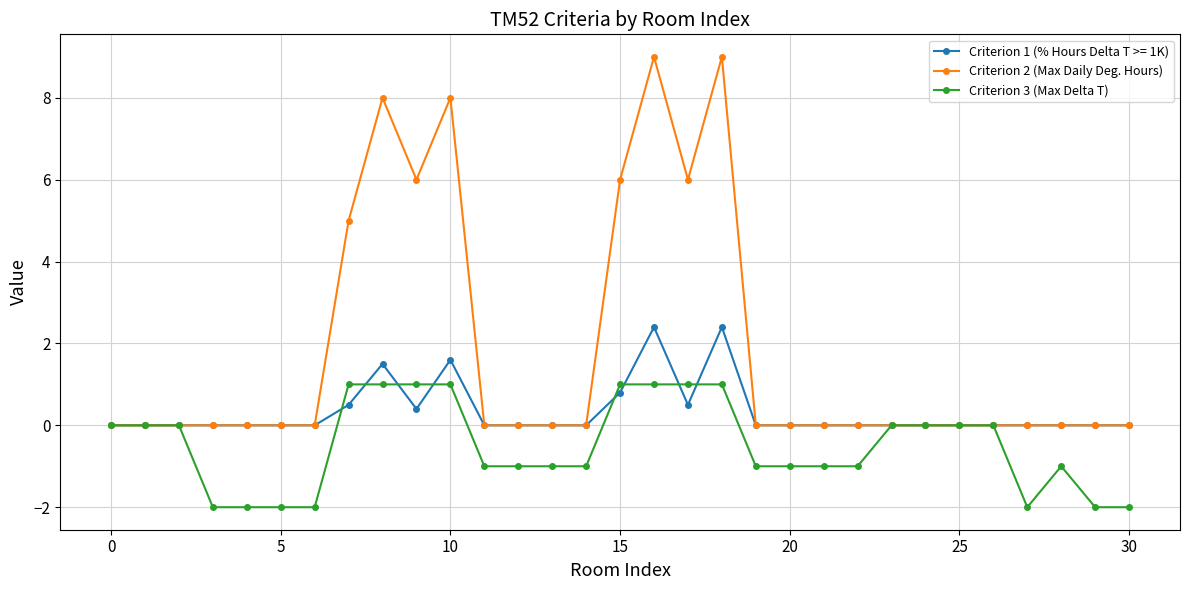

How many values in the Criterion 3 (Max Delta T) series exceed -1?

15